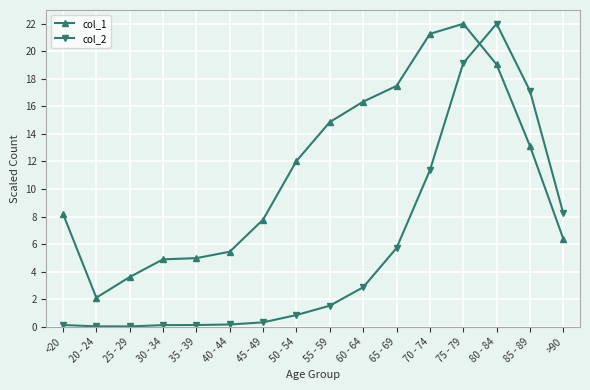

How many data points in col_1 are less than 12?

8